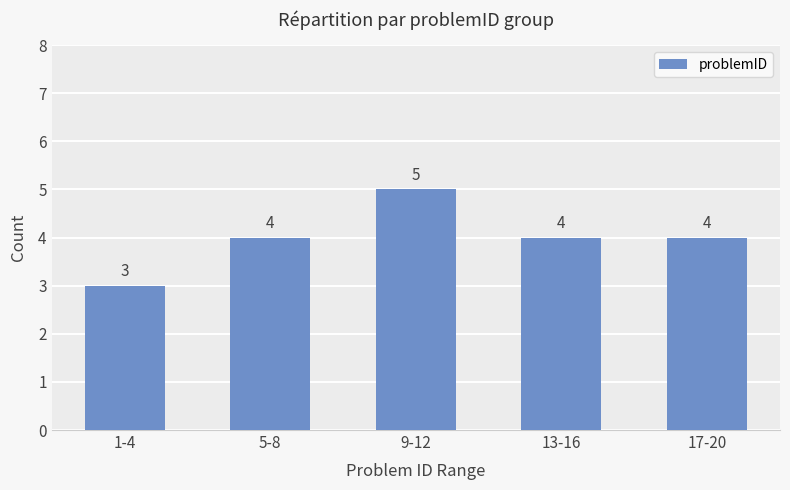

What is the sum of all values?

20